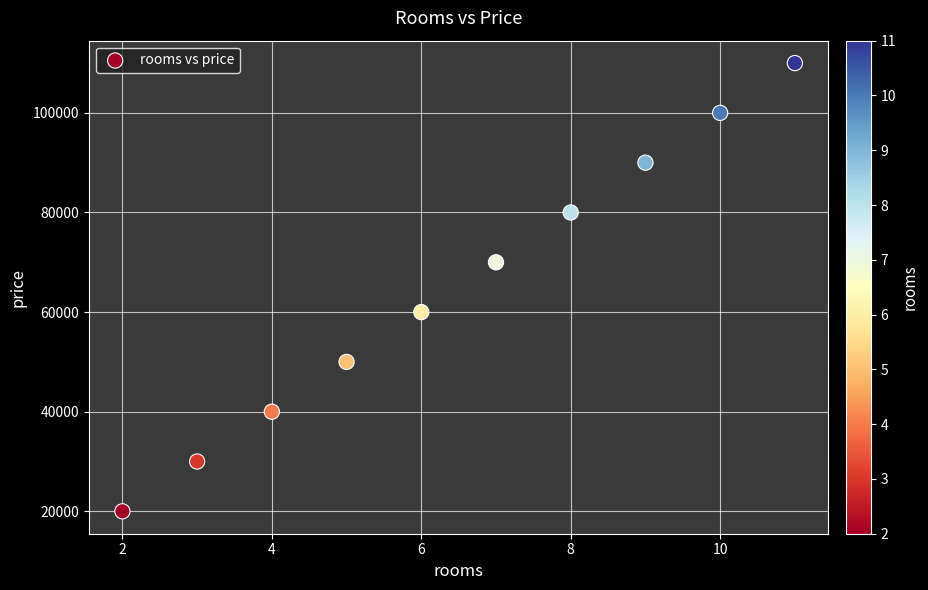

What is the average Y value?

65000